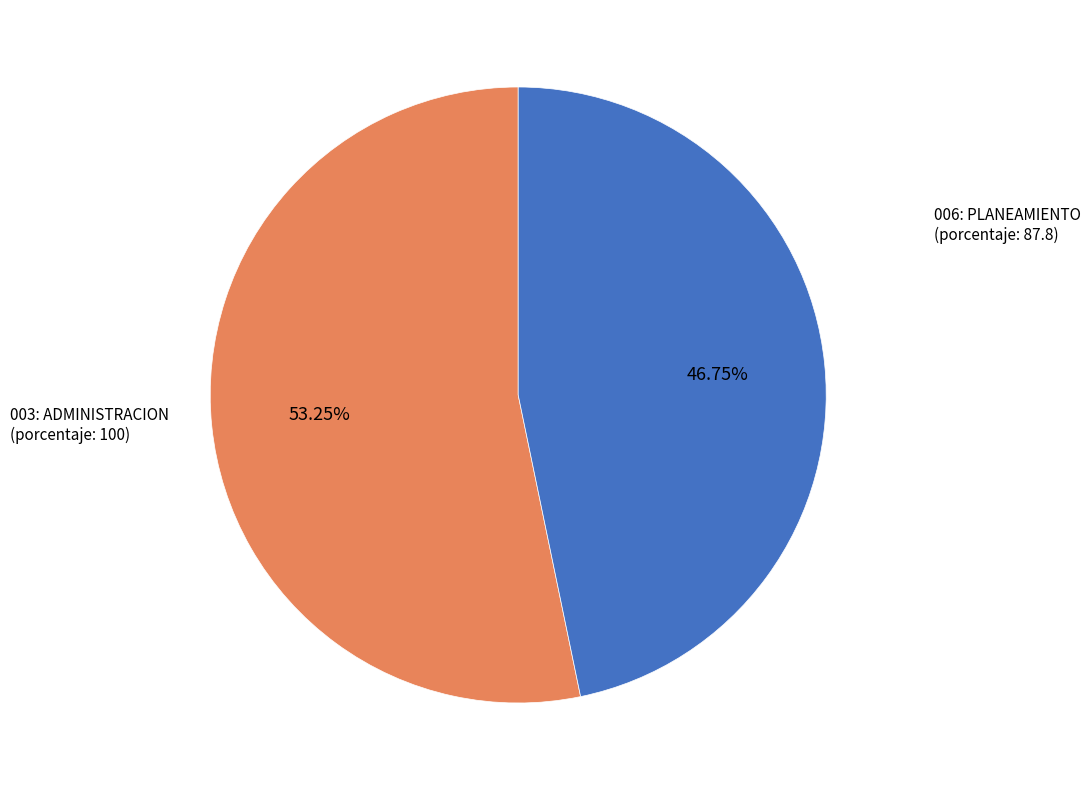

Which category has the biggest portion of the pie?

003: ADMINISTRACION